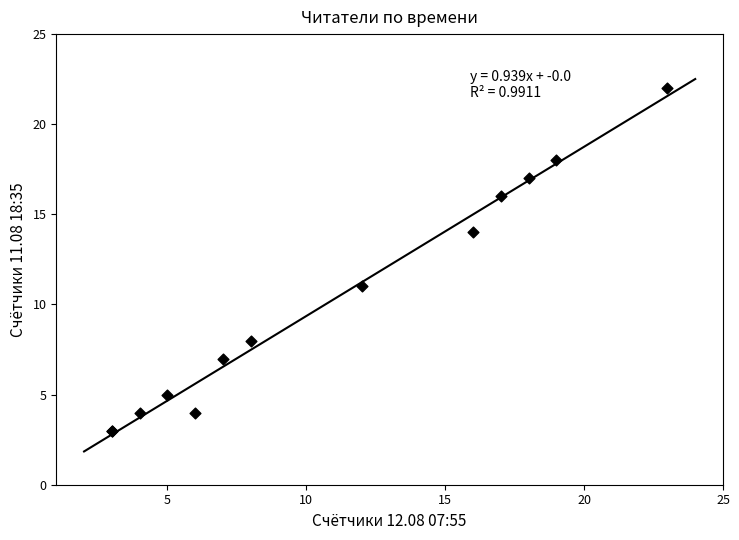

What Y value in the scatter plot is closest to 12?

11